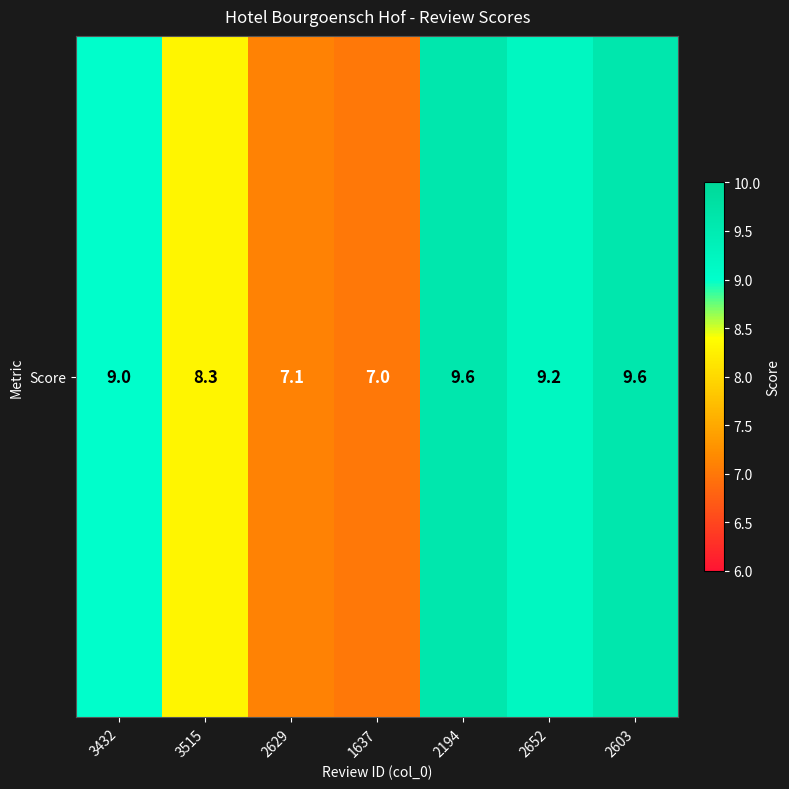

Is it true that the value at 2194 is 9.6?

True